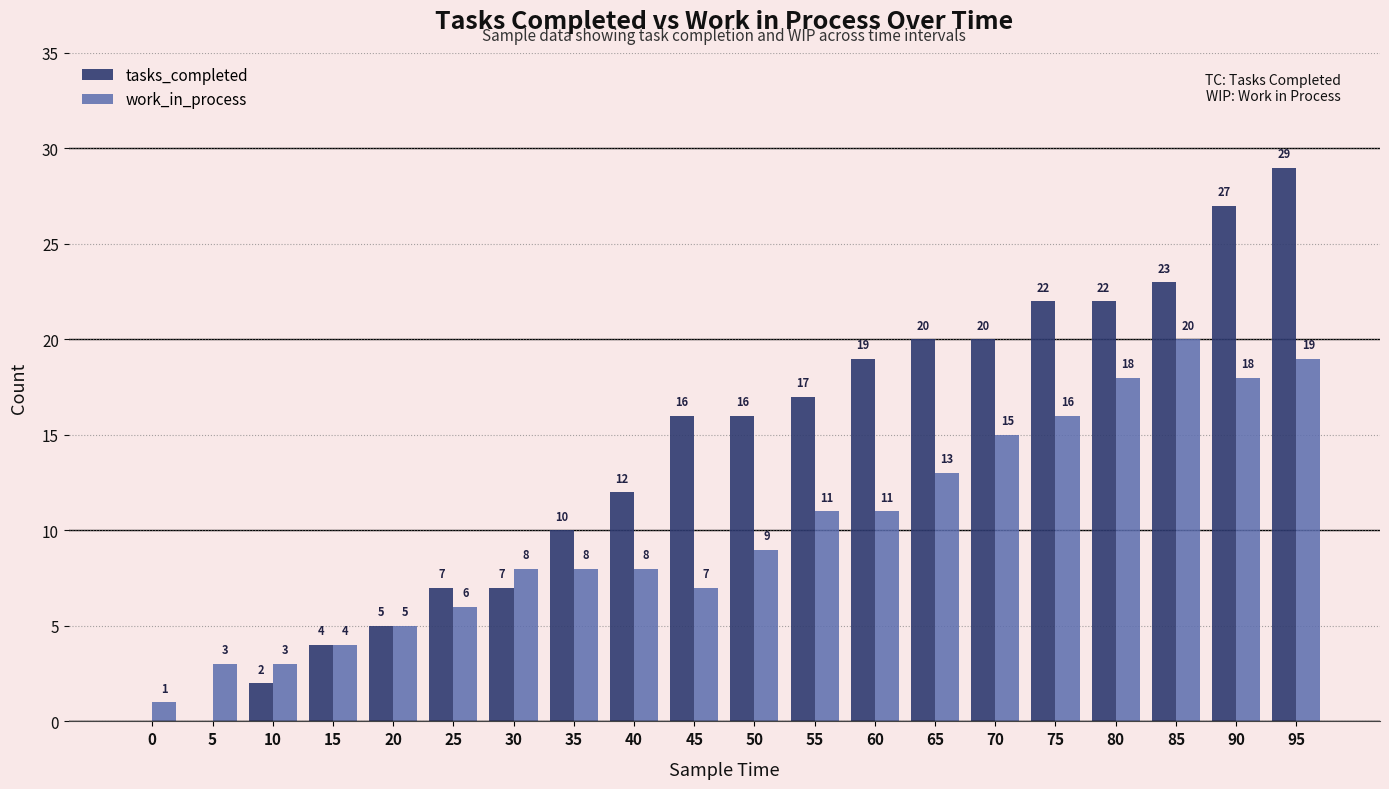

Where is work_in_process nearest to the value 10?

50